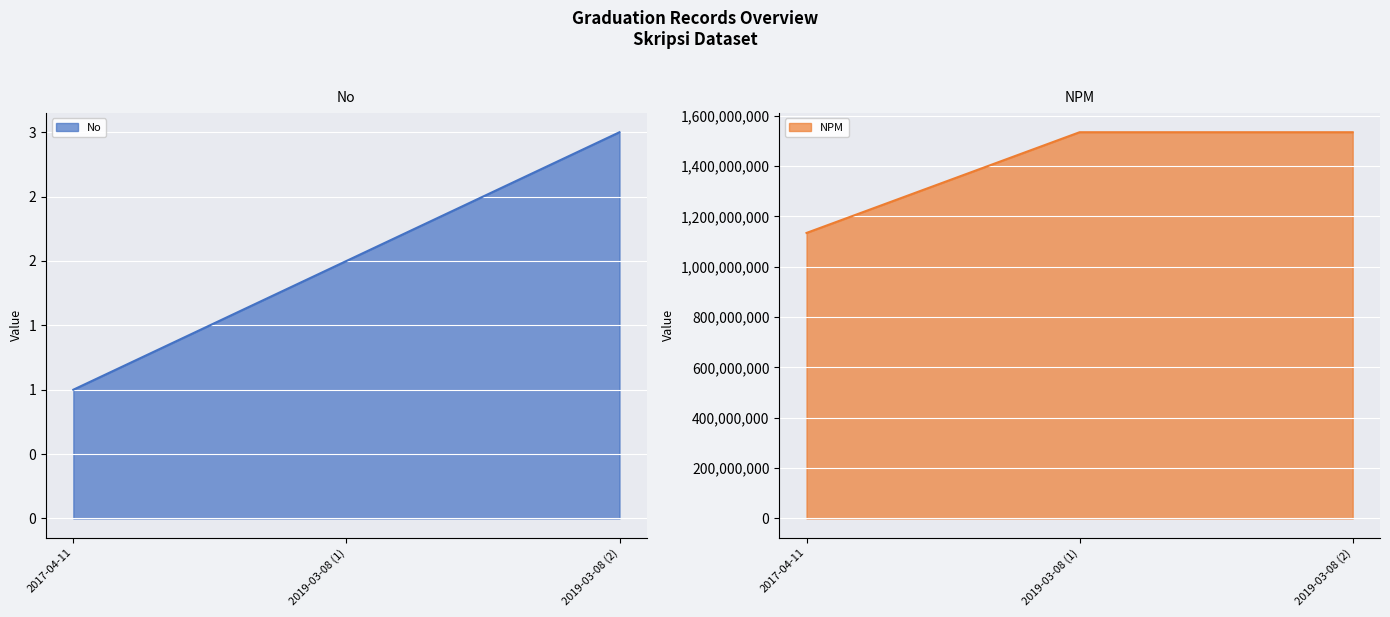

What is the sum of all NPM line values?

4202030276